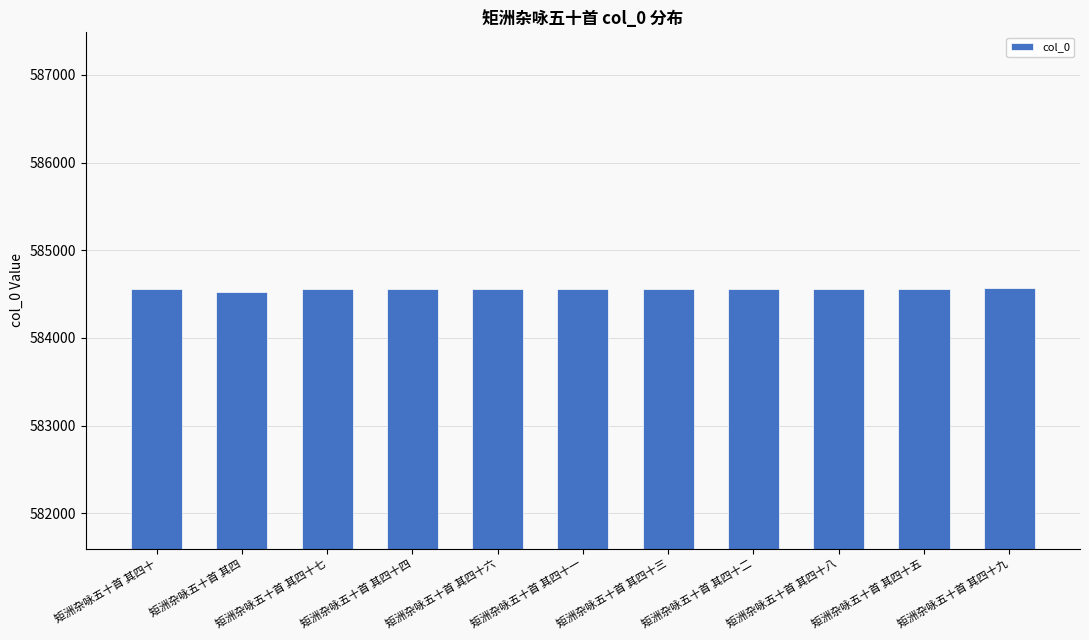

What is the greatest value displayed?

584564